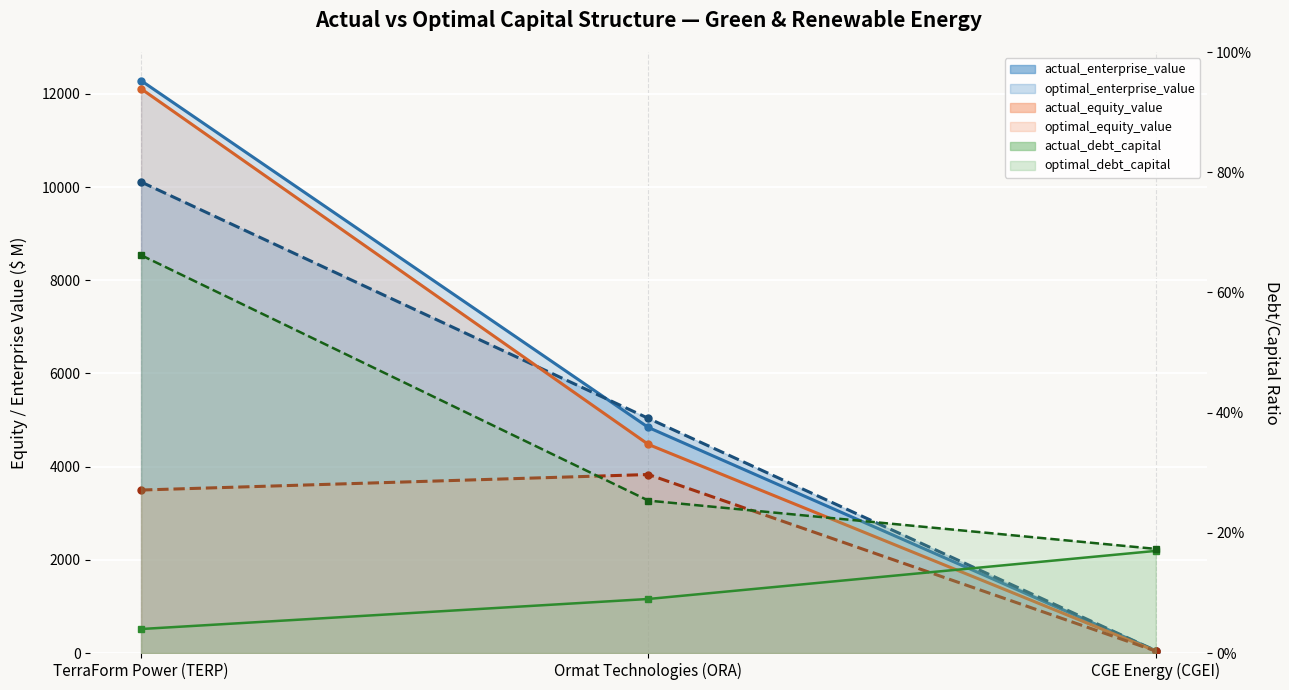

What is the sum of the optimal_enterprise_value values at TerraForm Power (TERP) and Ormat Technologies (ORA)?

17126.3